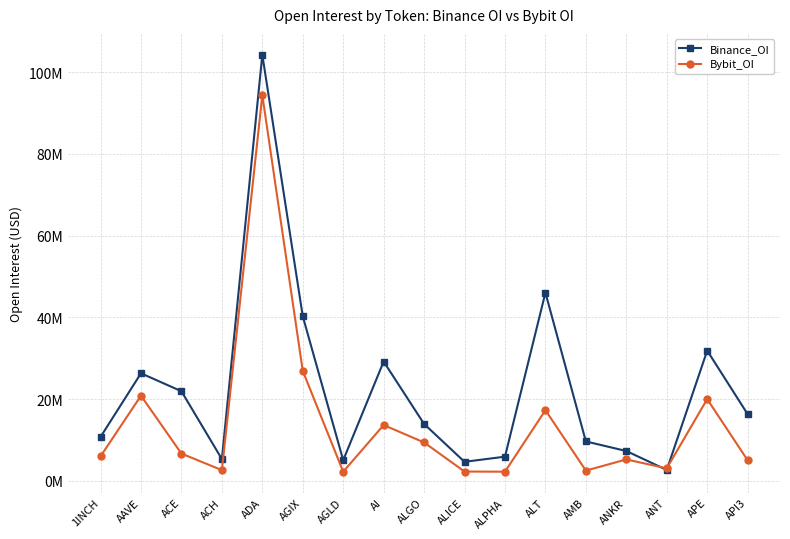

True or false: Bybit_OI has a value of 9380374 at ALGO.

True